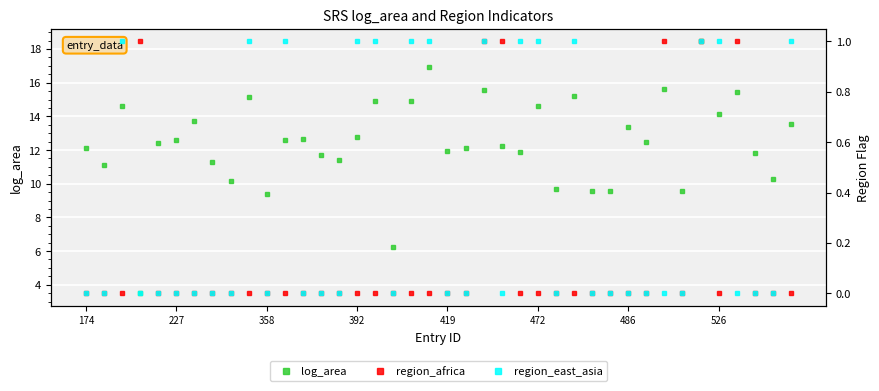

At 11, list the series in order from smallest to largest.

region_africa, region_east_asia, log_area